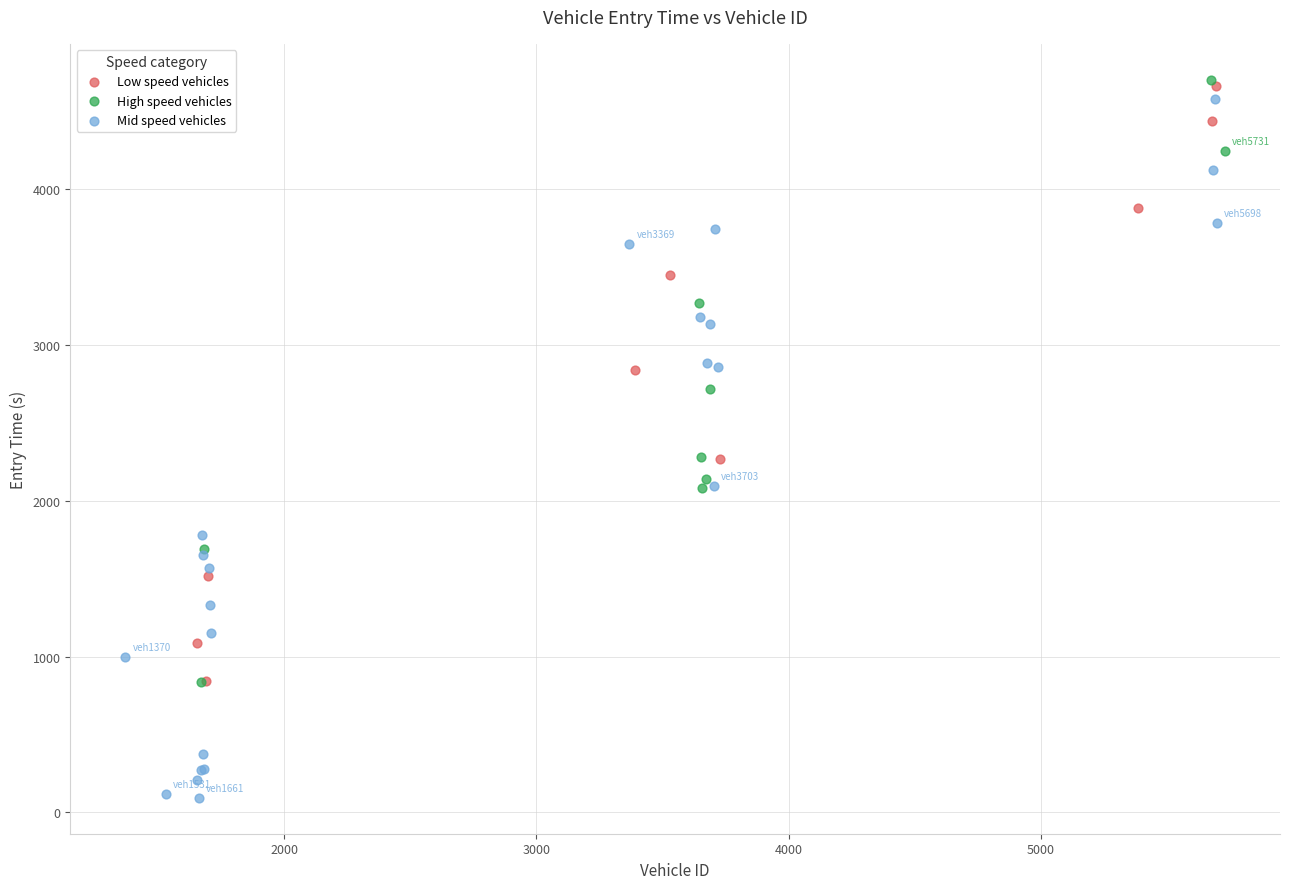

Which series has the widest spread of Y values?

Mid speed vehicles